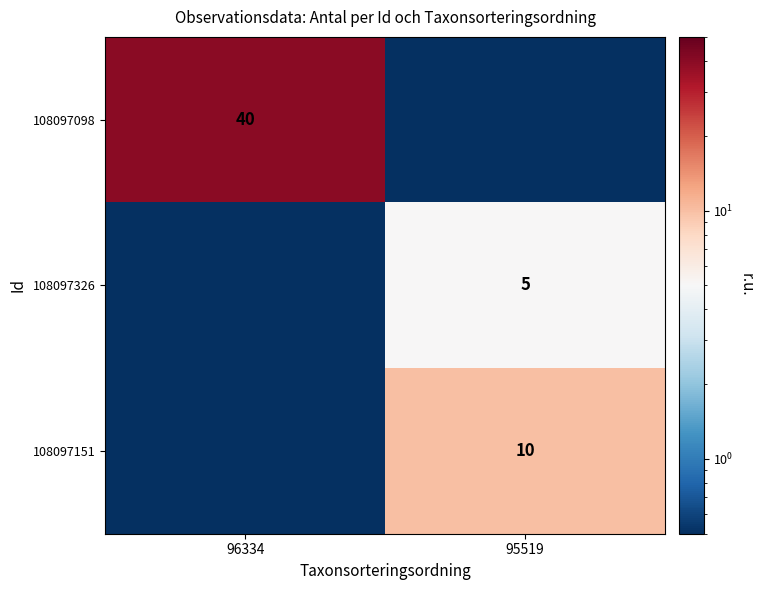

What is the total value across all series at 95519?

15.1